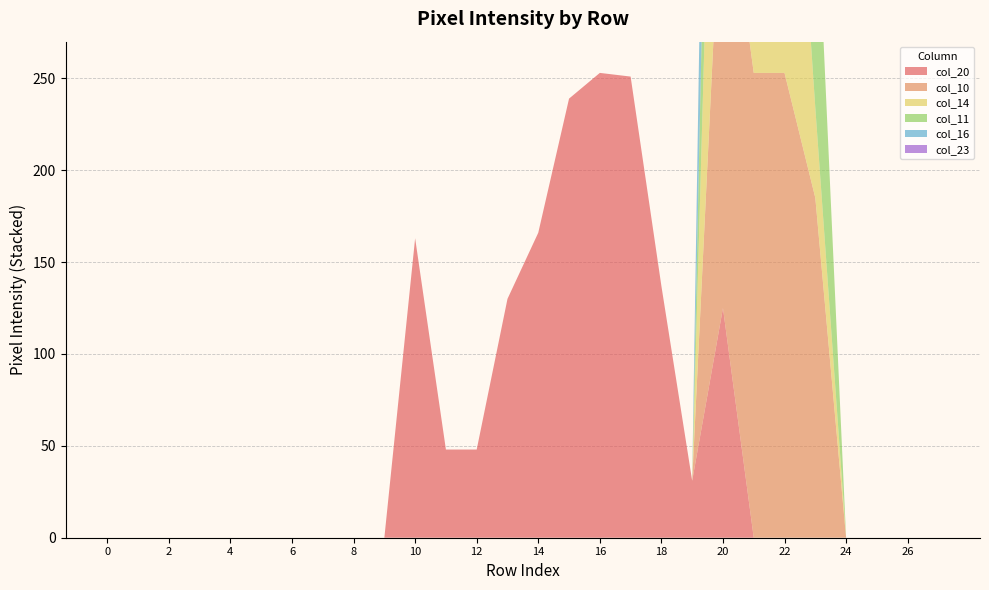

Reading left to right, transcribe all the data shown in this chart.

col_20: 0	0	0	0	0	0	0	0	0	0	163	48	48	130	166	239	253	251	137	31	125	0	0	0	0	0	0	0
col_10: 0	0	0	0	0	0	0	0	0	0	0	0	0	0	0	0	0	0	0	0	253	253	253	185	0	0	0	0
col_14: 0	0	0	0	0	0	0	0	0	0	0	0	0	0	0	0	0	0	0	0	253	253	230	49	0	0	0	0
col_11: 0	0	0	0	0	0	0	0	0	0	0	0	0	0	0	0	0	0	0	0	186	253	253	135	0	0	0	0
col_16: 0	0	0	0	0	0	0	0	0	0	0	0	0	0	0	0	0	0	0	0	253	222	253	0	0	0	0	0
col_23: 0	0	0	0	0	0	0	0	0	0	0	0	0	0	0	0	0	0	0	0	0	95	117	0	0	0	0	0